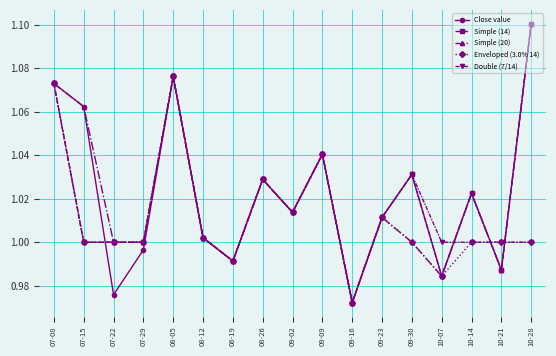

What position from the left is 07-22?

3